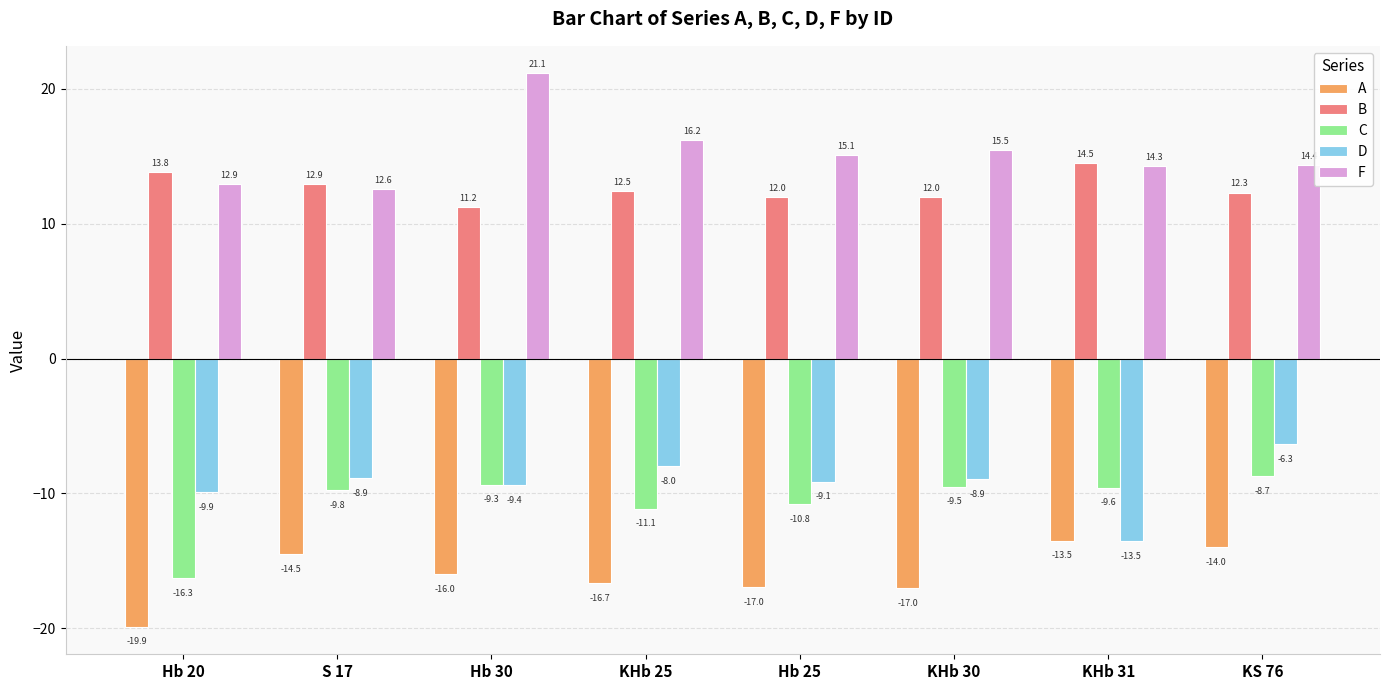

How many series are shown in this chart?

5